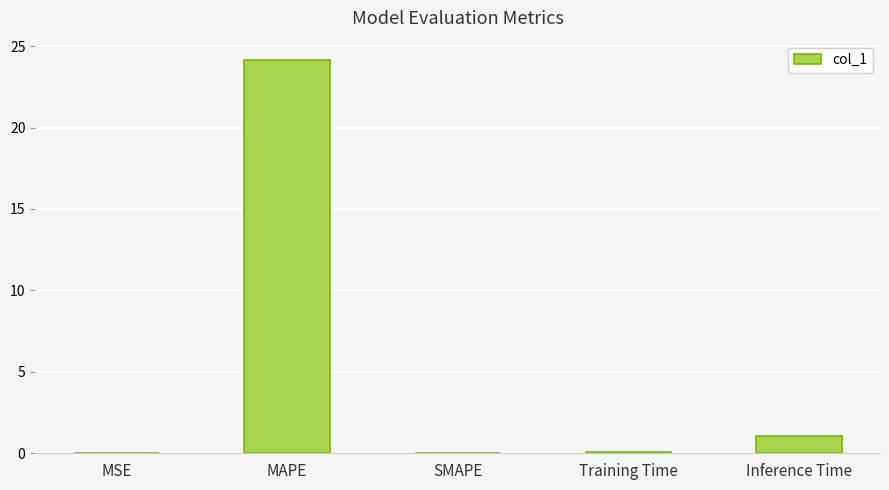

The chart shows a value of 1.0 at Inference Time. True or false?

True